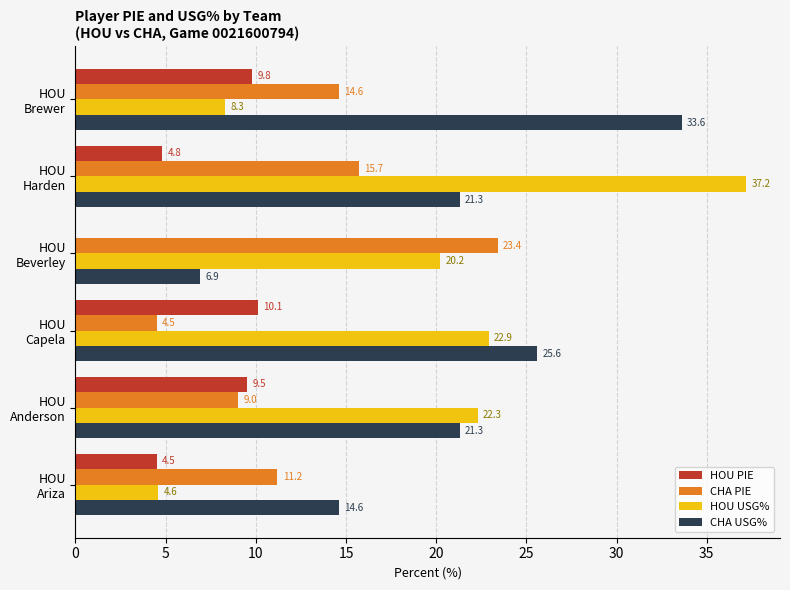

What are all the series names shown in the legend?

HOU PIE, CHA PIE, HOU USG%, CHA USG%